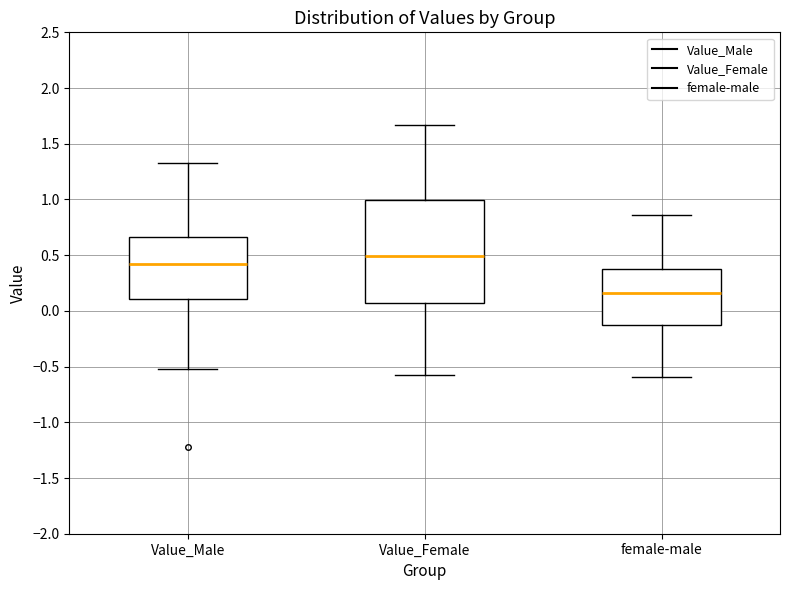

Where is the lower edge of the box for Value_Female on the y-axis? The values are not printed on the chart, so give them approximately, as read against the axis.

0.05